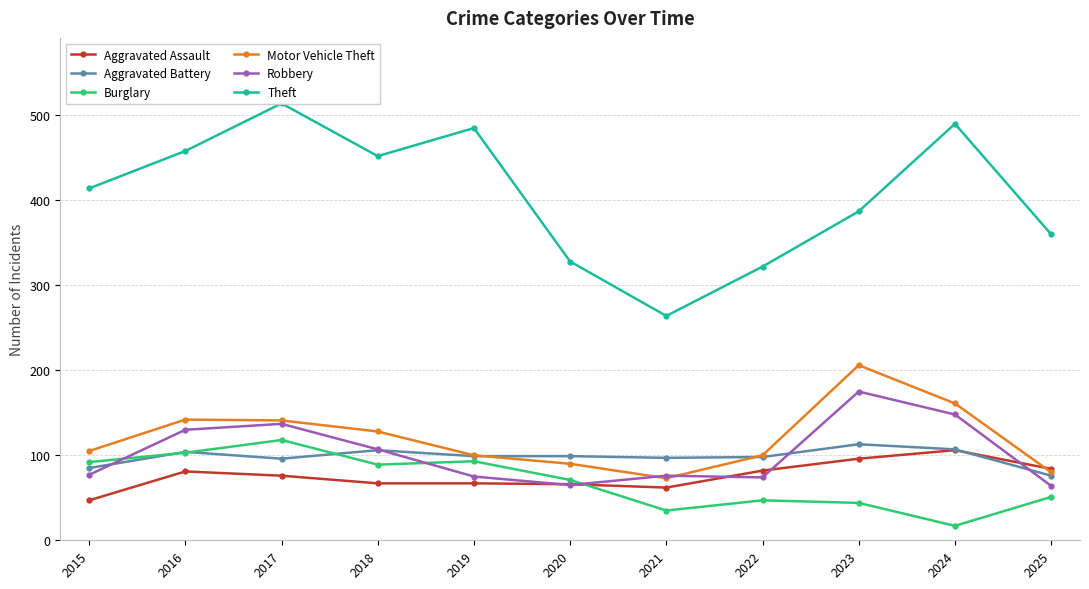

What is the sum of all Aggravated Assault values?

834